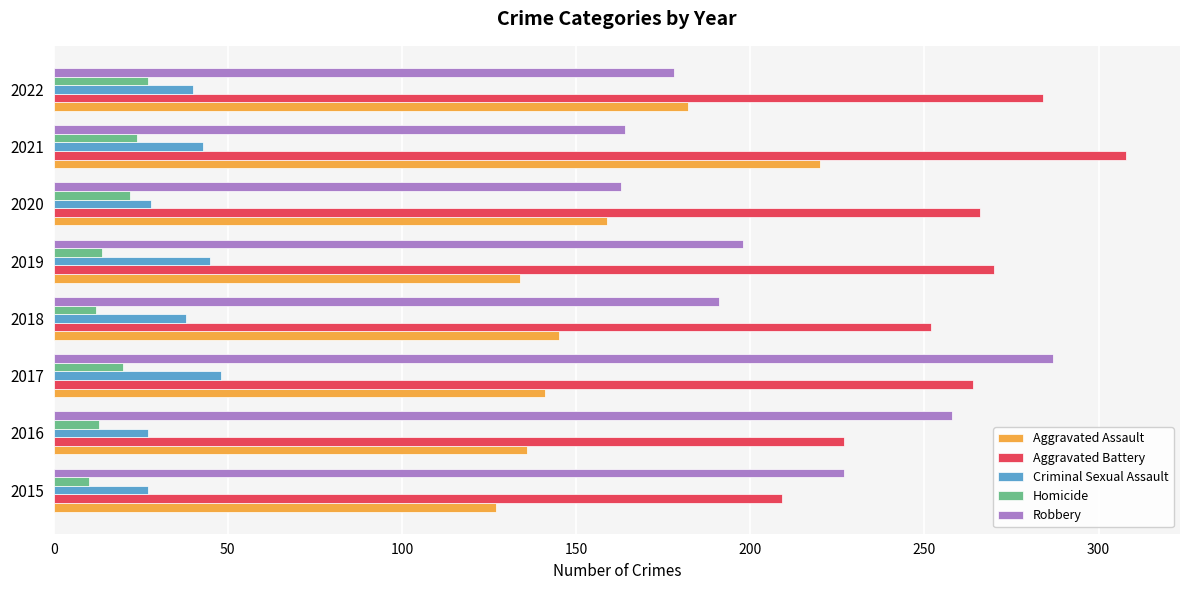

What is the difference between the second highest and minimum values in the Robbery series?

95